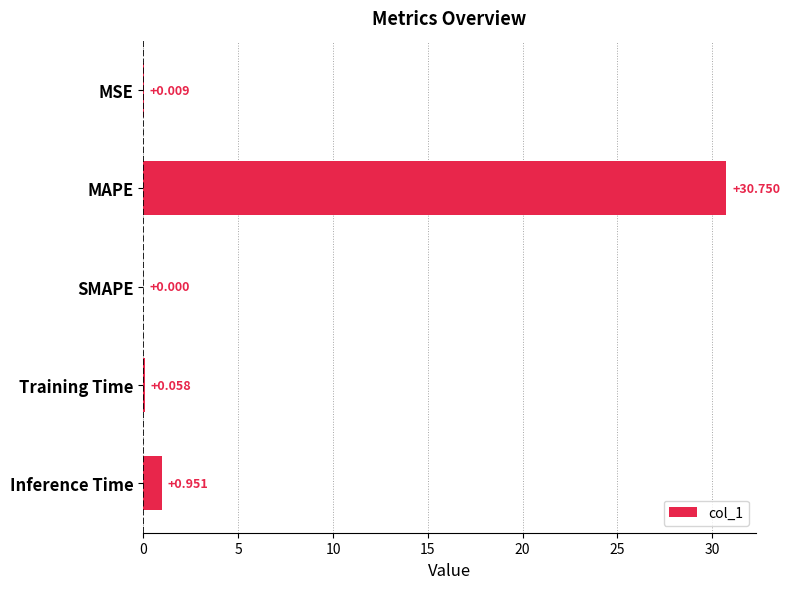

What is the greatest value displayed?

30.7